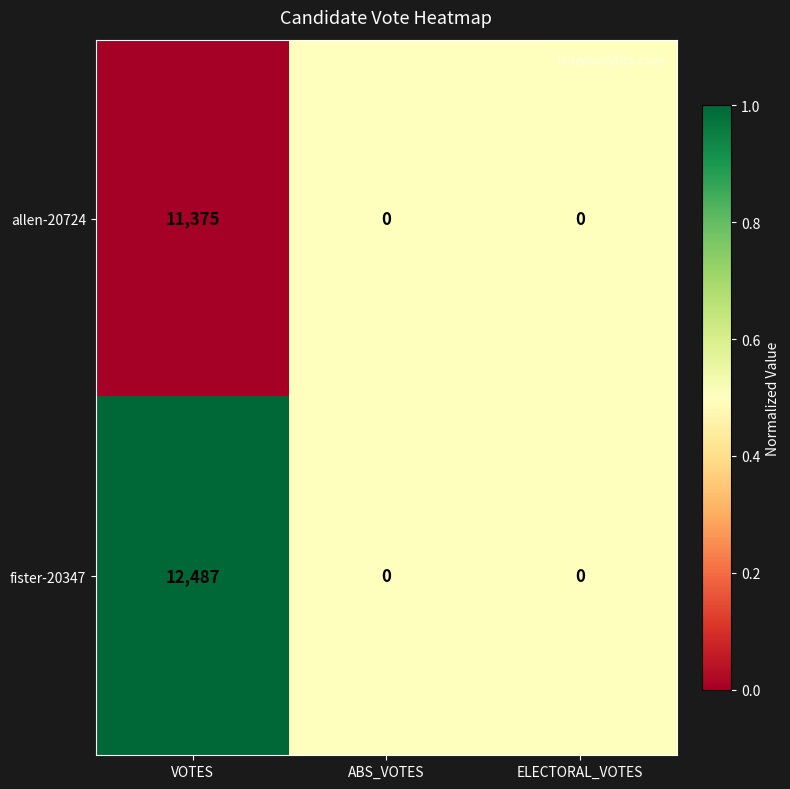

List the series in order of their overall mean, highest first.

fister-20347, allen-20724